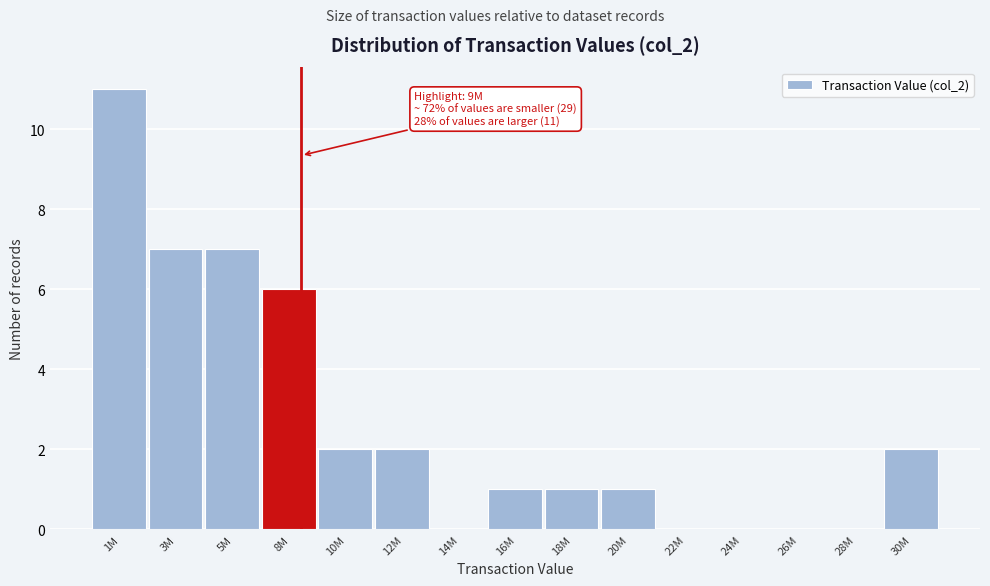

Reading left to right, extract all data points from this chart.

1M=11	3M=7	5M=7	8M=6	10M=2	12M=2	14M=0	16M=1	18M=1	20M=1	22M=0	24M=0	26M=0	28M=0	30M=2